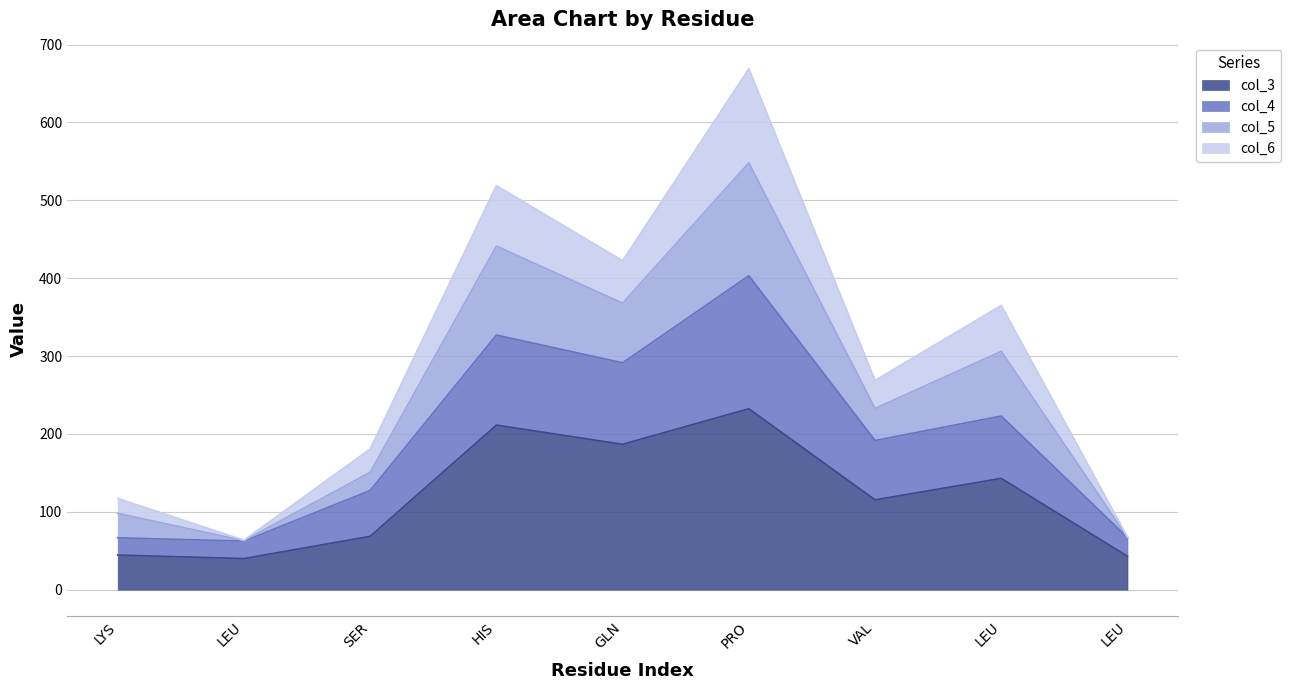

What are all the series names shown in the legend?

col_3, col_4, col_5, col_6